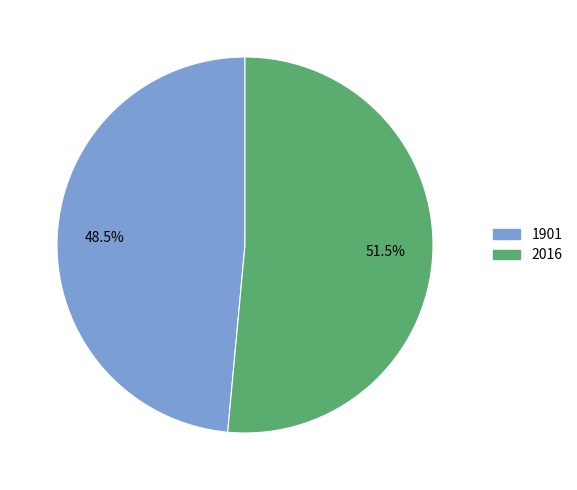

Approximately how many times larger is the value at 1901 compared to 2016?

0.9